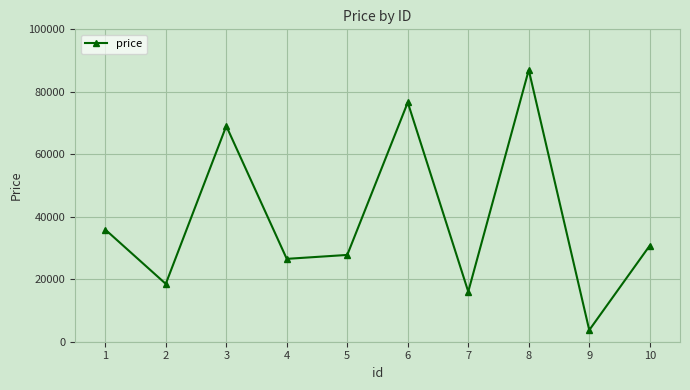

List the labels in order of value, smallest first.

9, 7, 2, 4, 5, 10, 1, 3, 6, 8